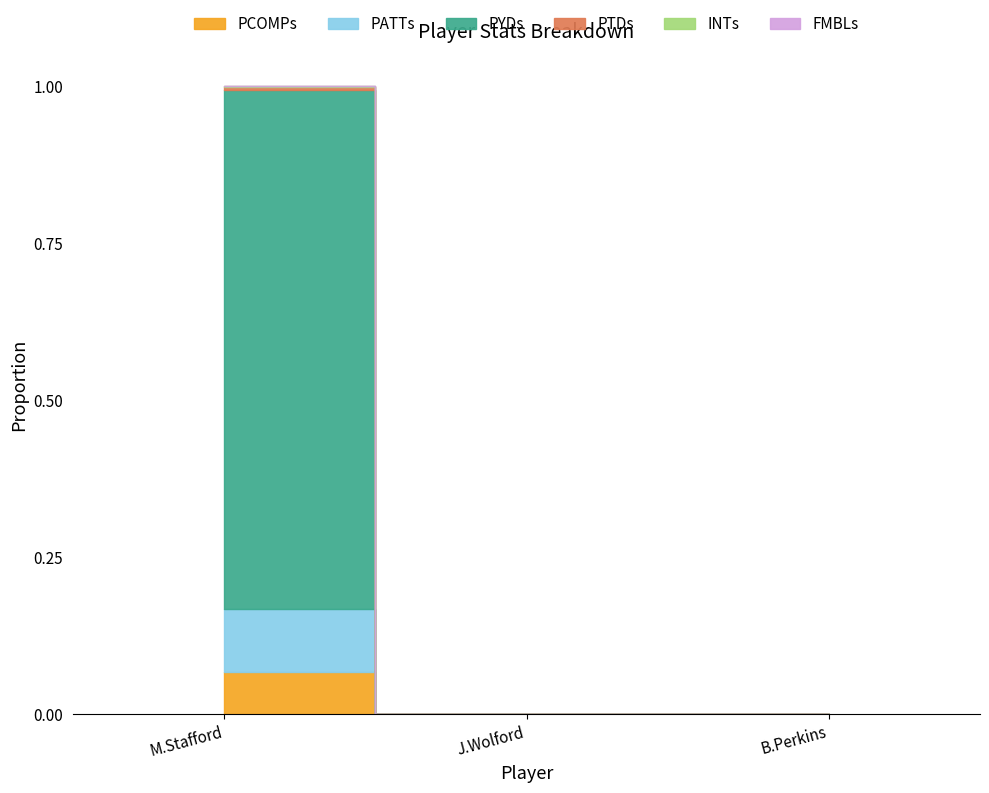

What are all the series names shown in the legend?

PCOMPs, PATTs, PYDs, PTDs, INTs, FMBLs